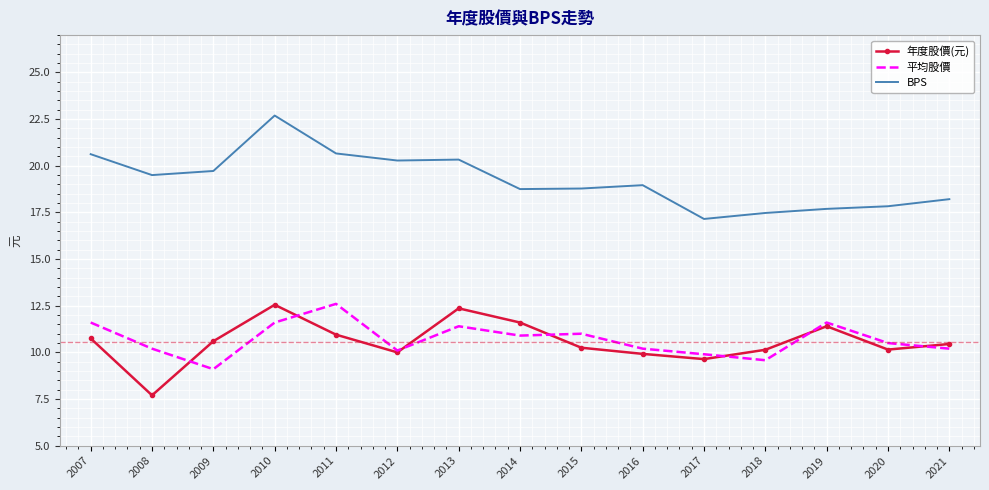

The 年度股價(元) series shows 17.6 at 2016. True or false?

False